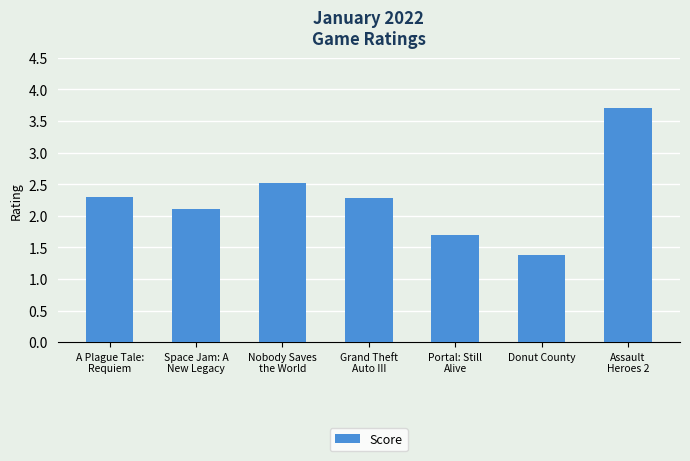

What is the value of the 6th bar from the left?

1.4